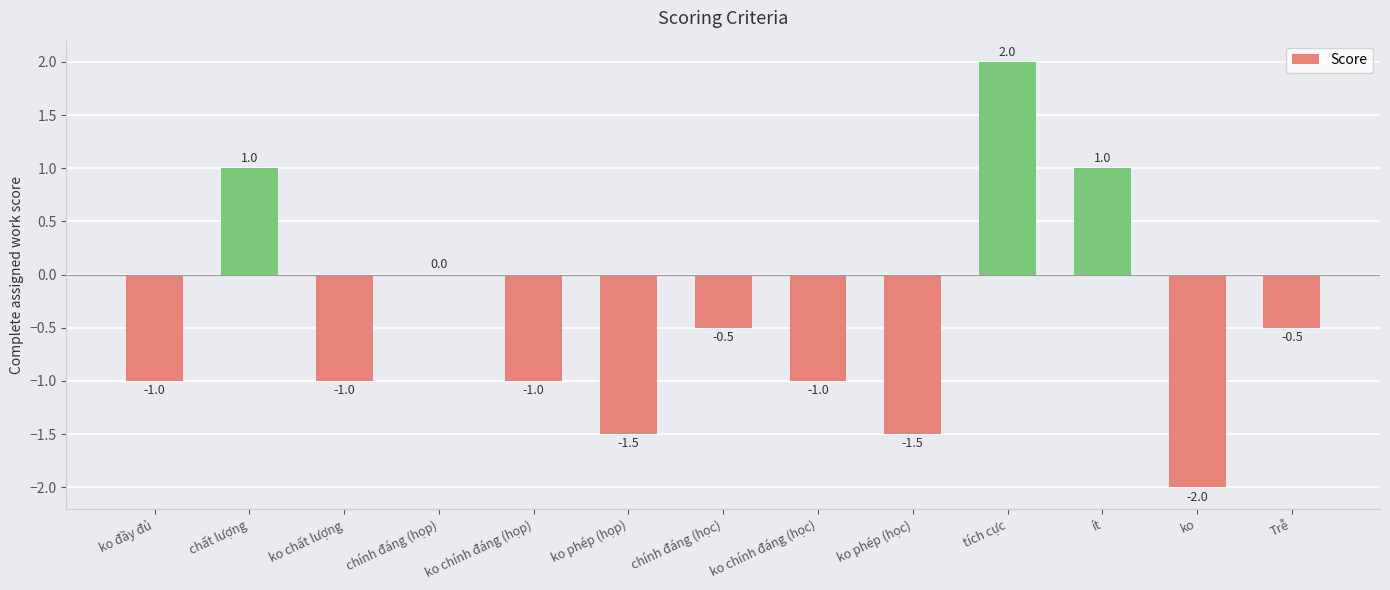

Reading right to left, extract all data points from this chart.

-0.5	-2.0	1.0	2.0	-1.5	-1.0	-0.5	-1.5	-1.0	0.0	-1.0	1.0	-1.0